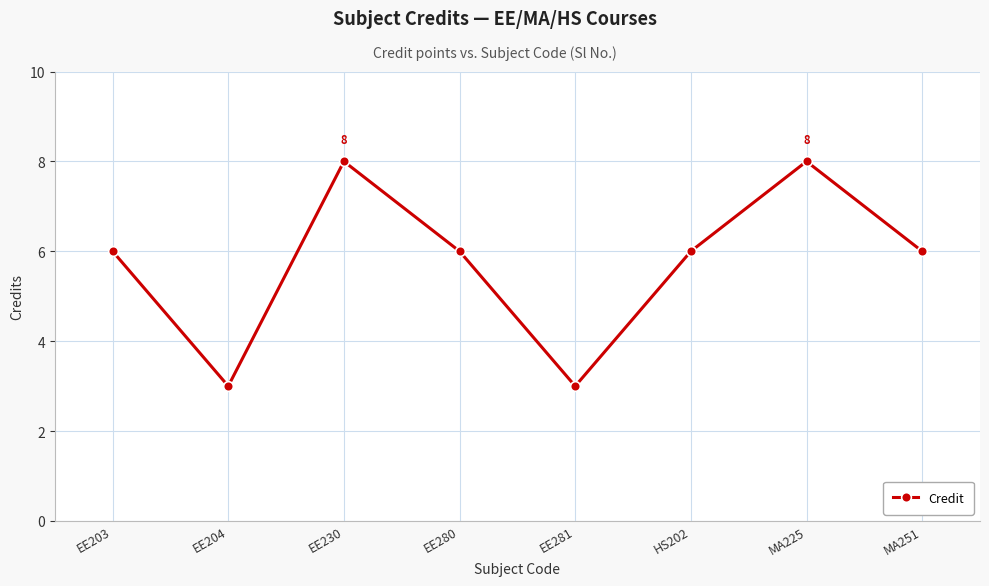

How many interior local peaks (higher than both neighbors) does the data have?

2